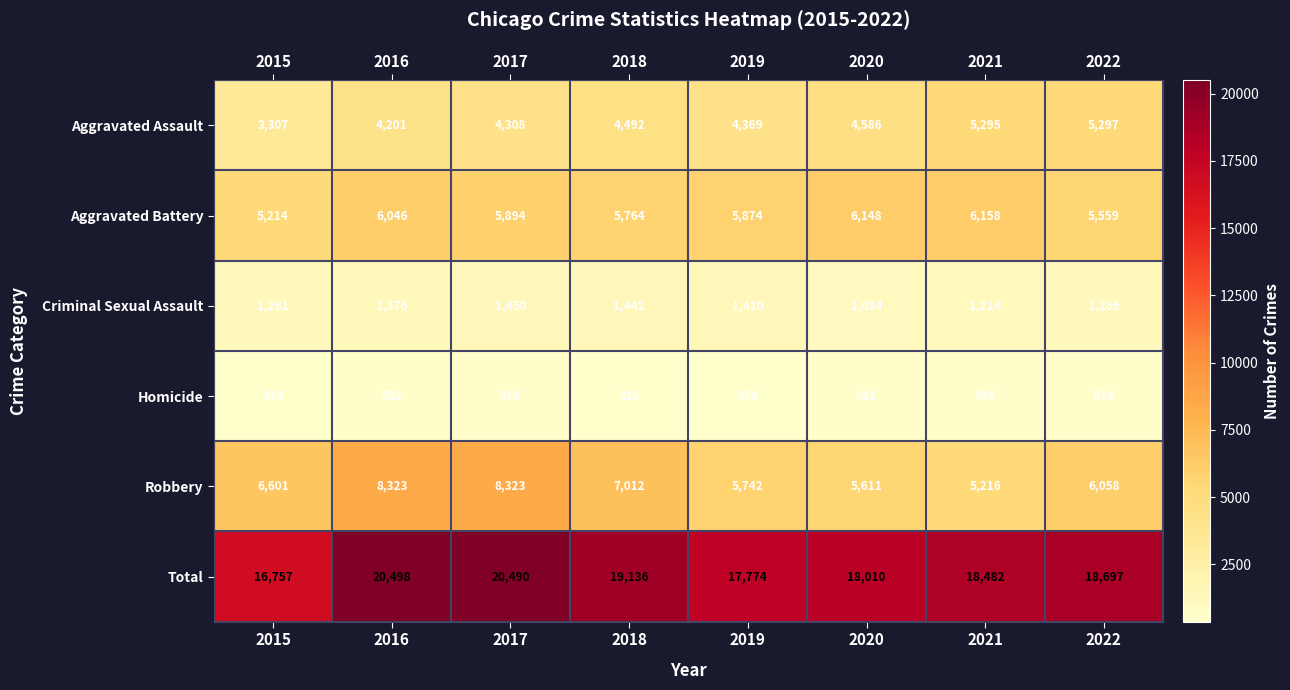

Between 2016 and 2021, which series saw the biggest shift?

Robbery